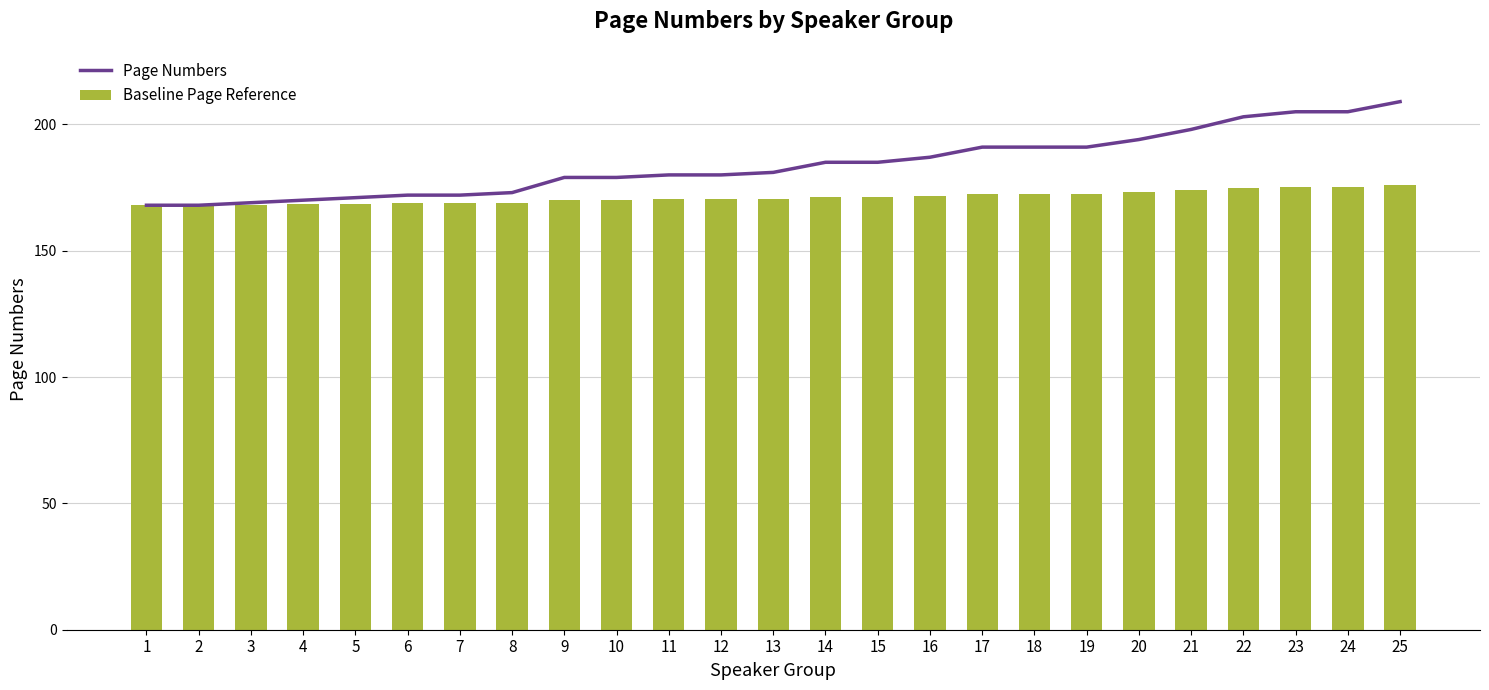

Which series changed the most between 2 and 14?

Page Numbers